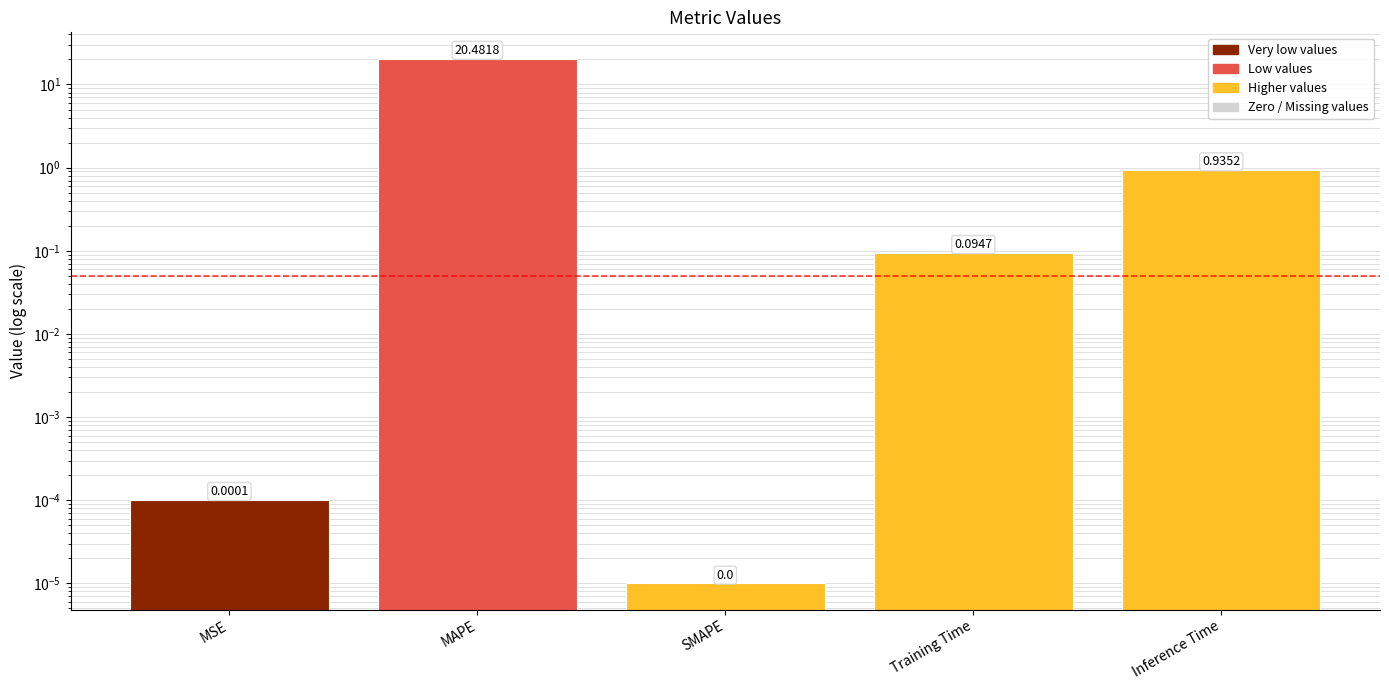

How many bars are there in total?

5